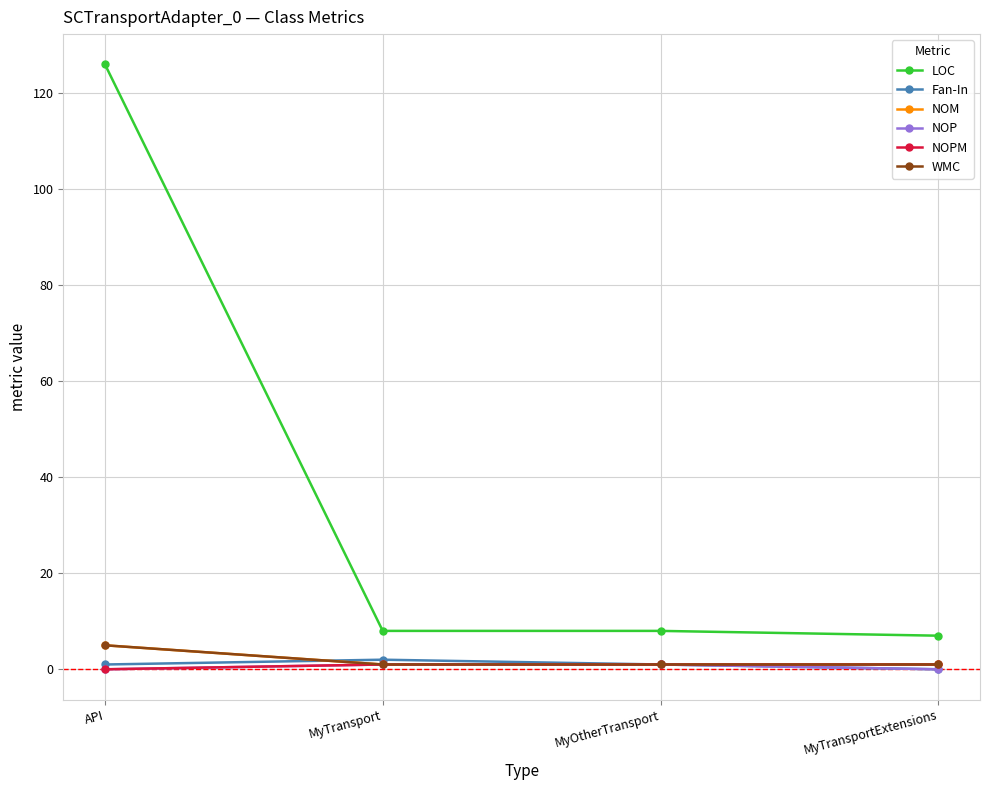

At MyTransportExtensions, list the series in order from largest to smallest.

LOC, NOM, NOPM, WMC, Fan-In, NOP